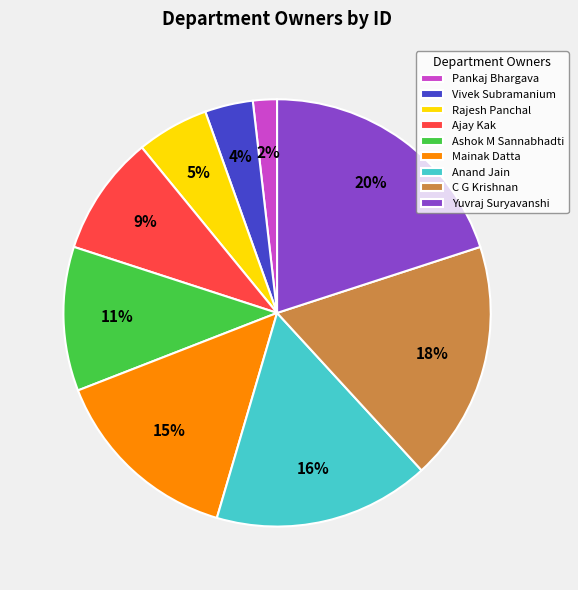

Is it true that Ashok M Sannabhadti is 11% of the pie?

True